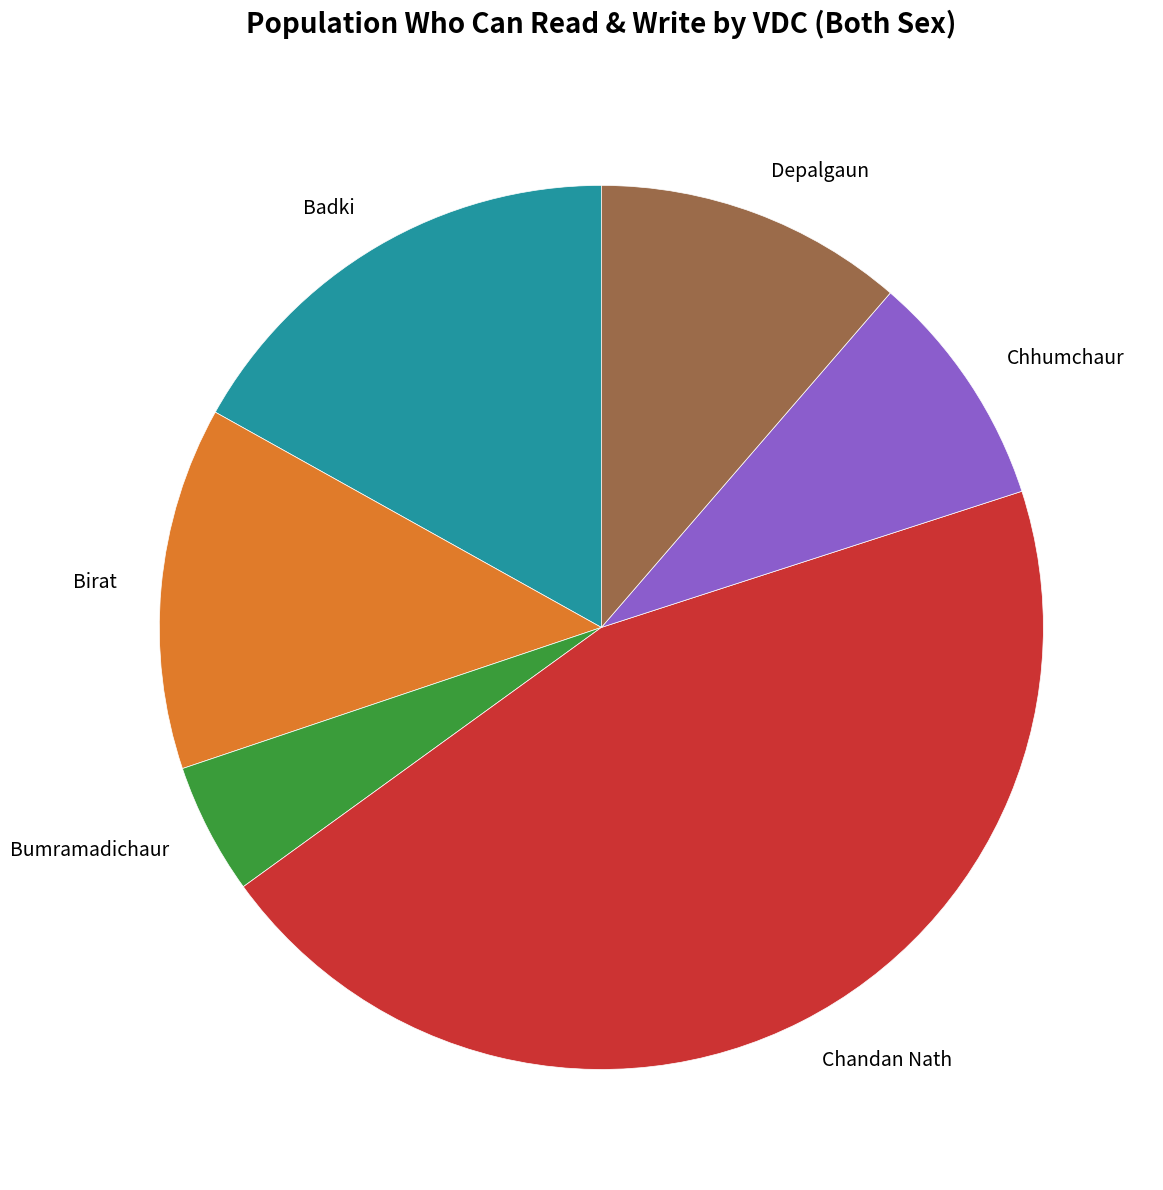

Which category has the biggest portion of the pie?

Chandan Nath